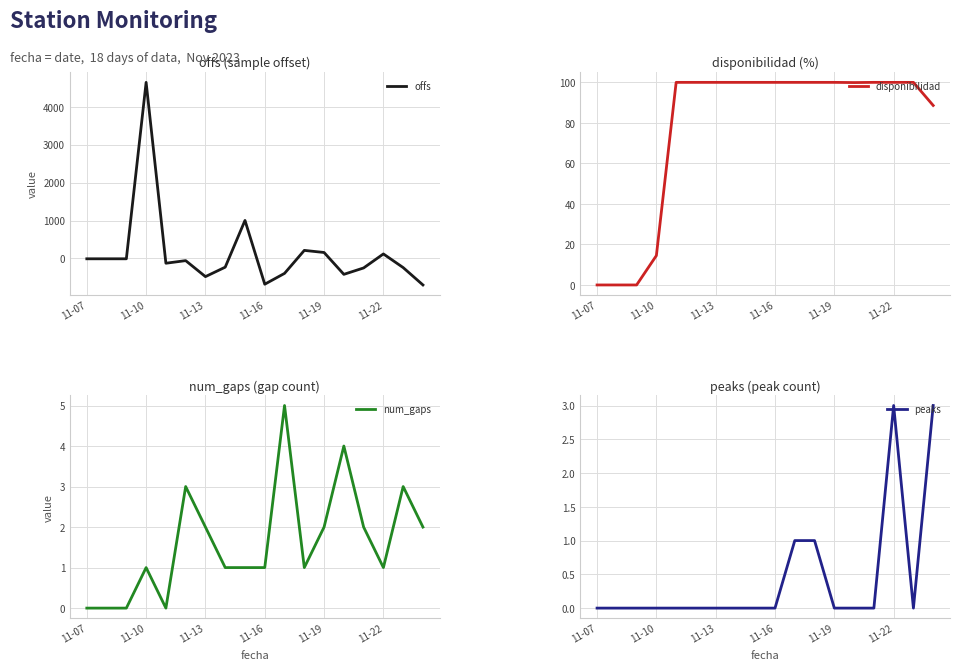

How many positive values does the peaks series have?

4